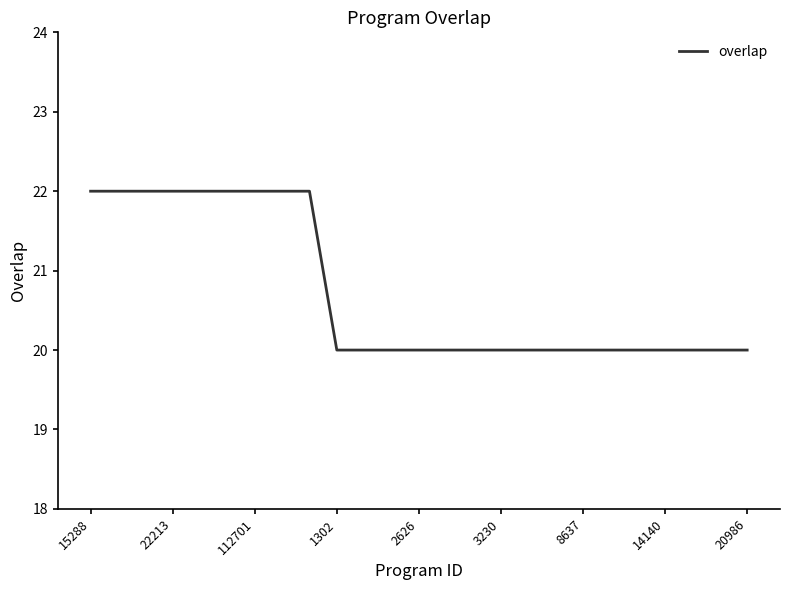

What is the minimum value shown in the chart?

20